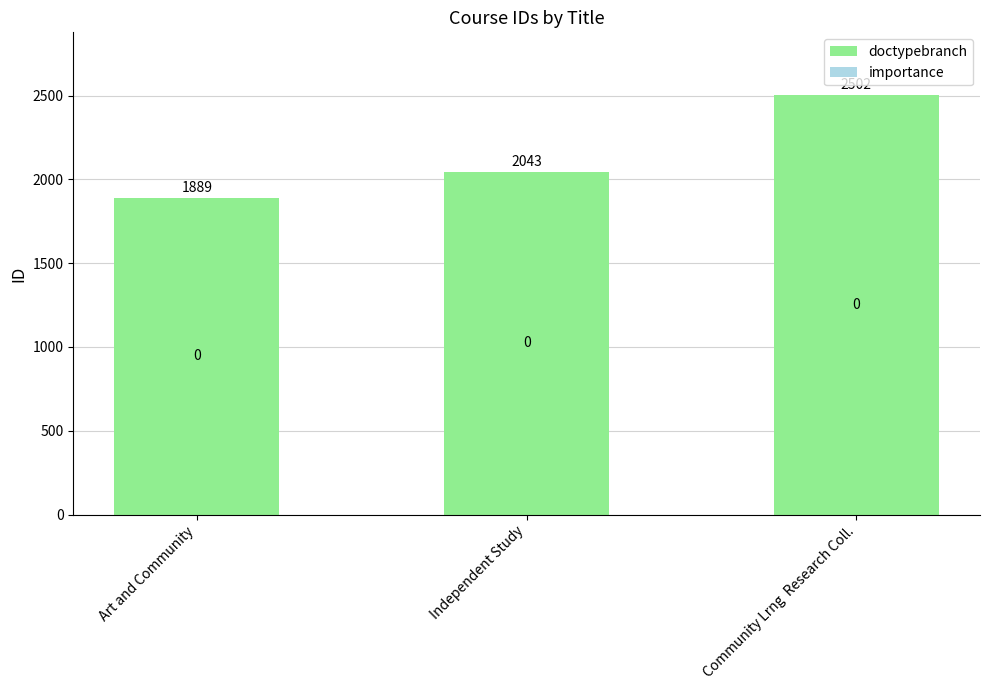

What position from the right is Independent Study?

2